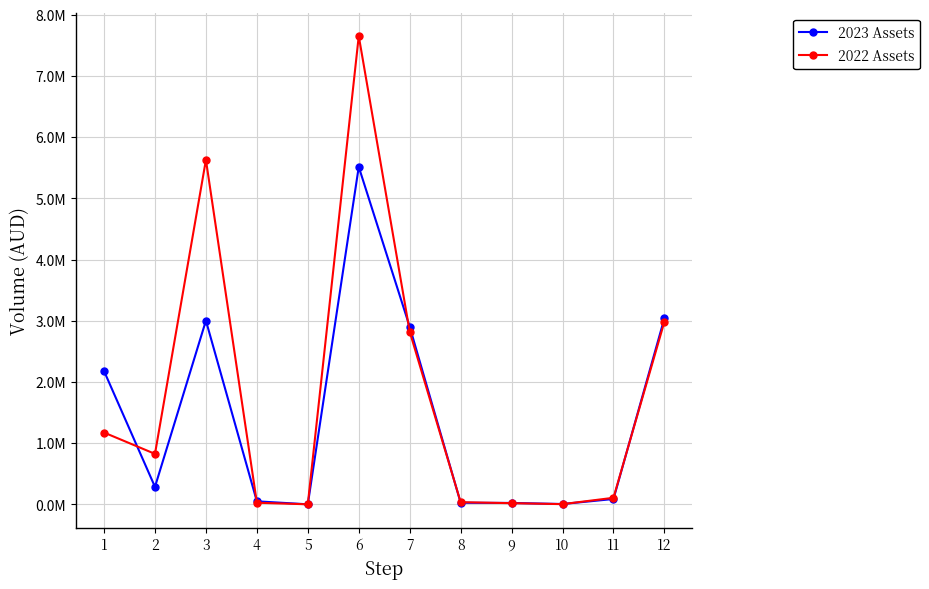

What are all the series names shown in the legend?

2023 Assets, 2022 Assets